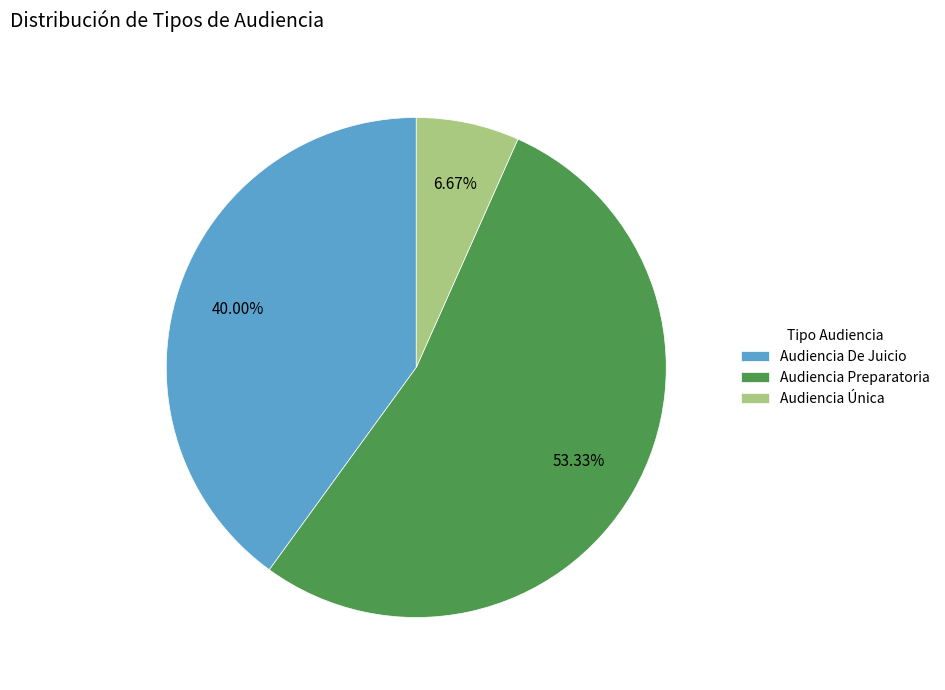

What portion of the pie excludes Audiencia De Juicio?

60.0%